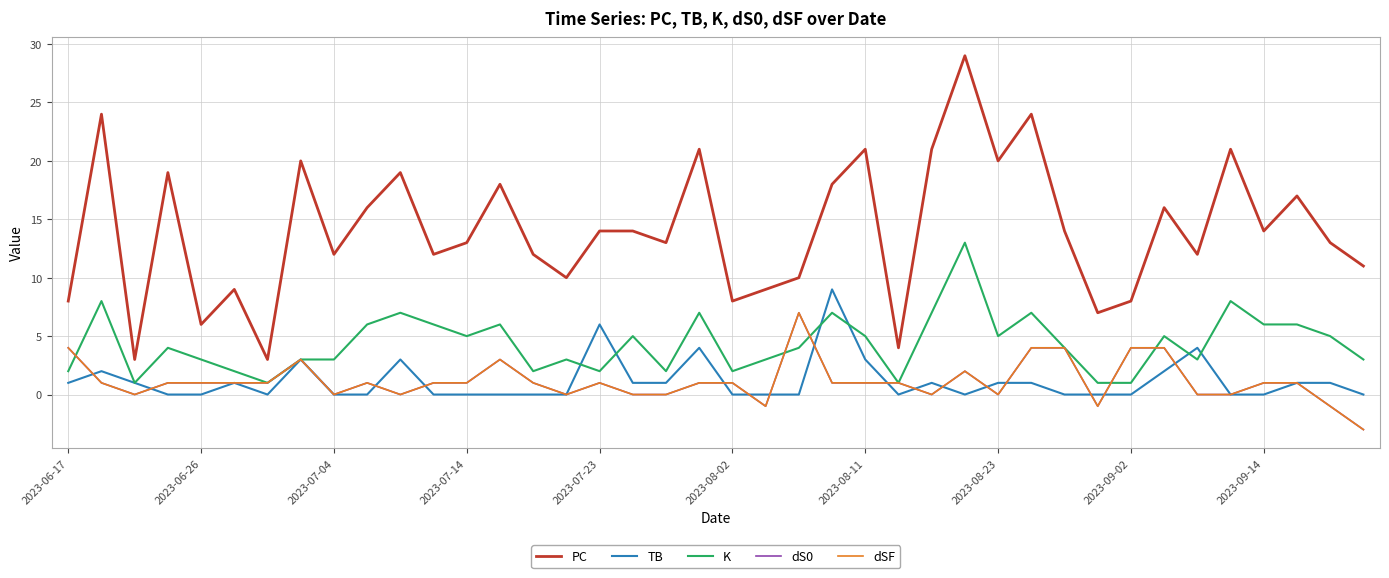

Does the chart display data point markers on the line(s)?

No